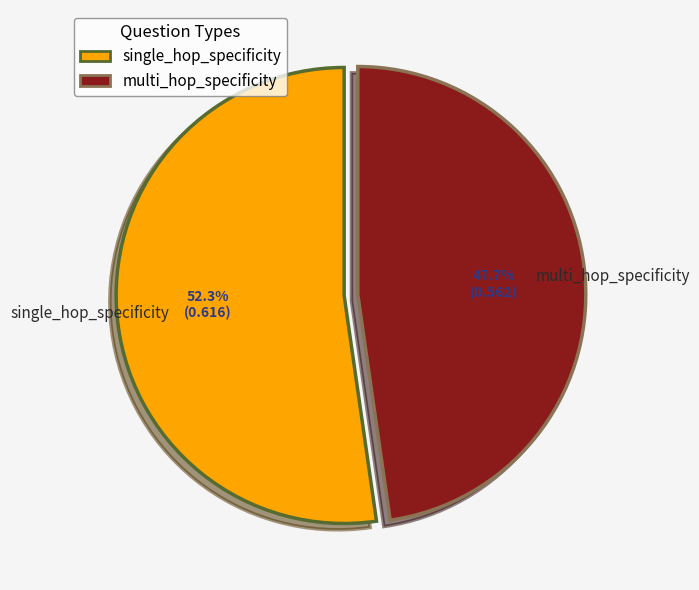

To the nearest percent, what is the difference between the single_hop_specificity and multi_hop_specificity slice percentages?

5%